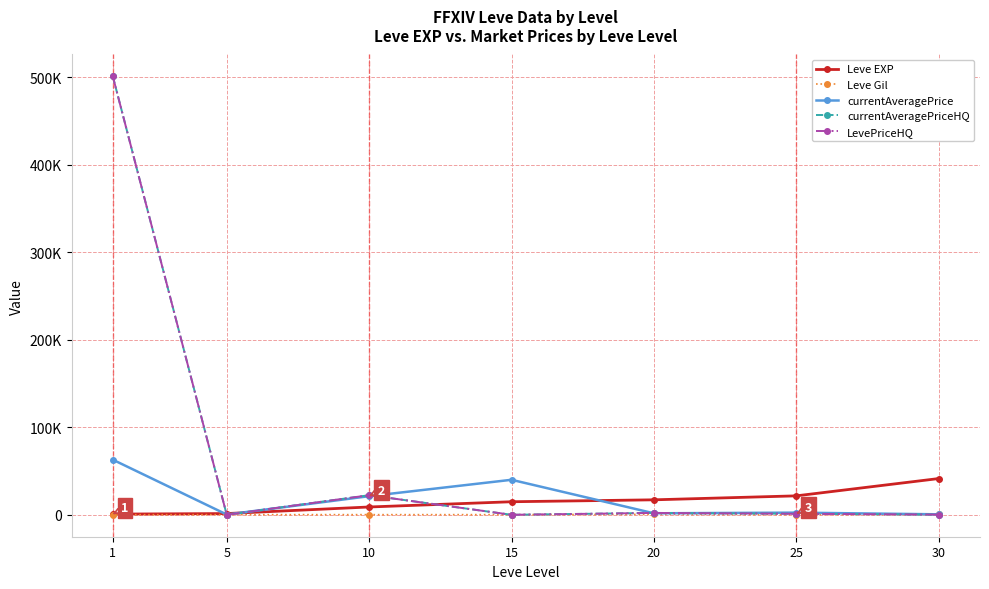

Which series ends up on top after the final intersection of LevePriceHQ and currentAveragePrice?

currentAveragePrice